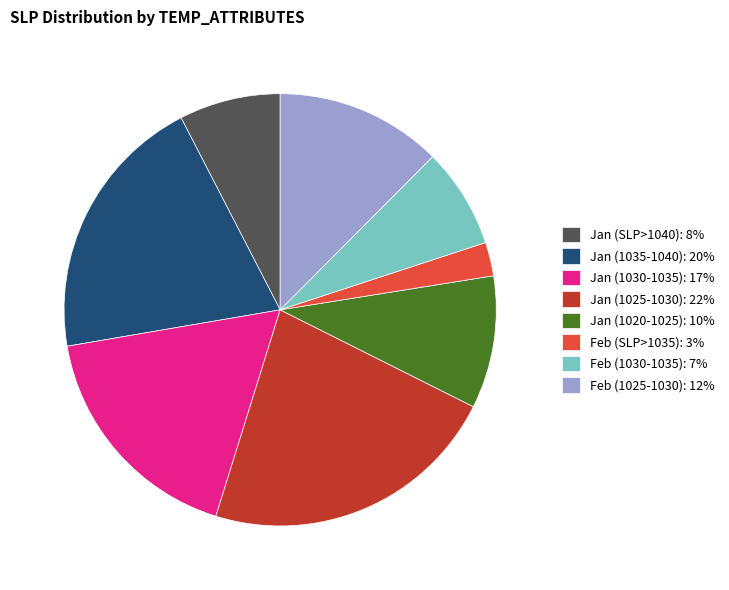

Does Jan (1020-1025): 10% represent more than half of the total?

No